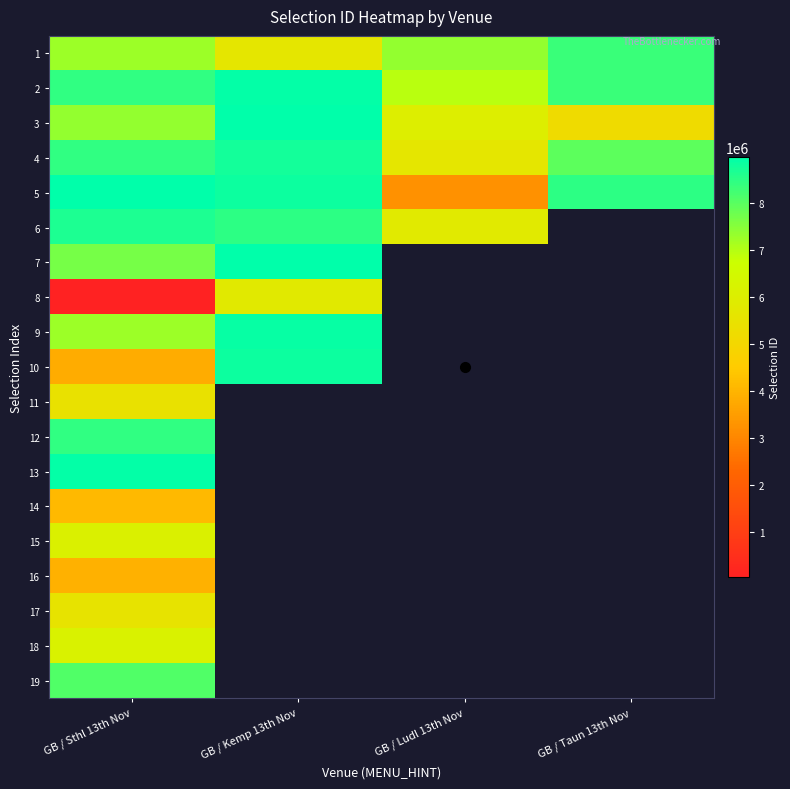

Rank the categories by 5 value from lowest to highest.

GB / Ludl 13th Nov, GB / Taun 13th Nov, GB / Kemp 13th Nov, GB / Sthl 13th Nov